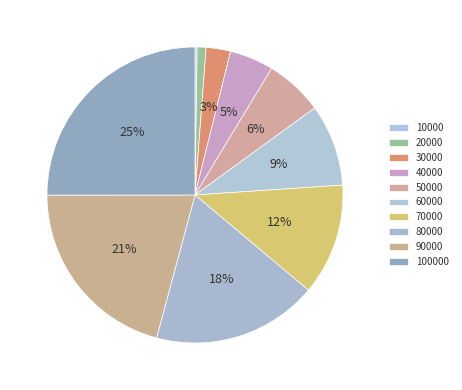

How many slices are in this pie chart?

10